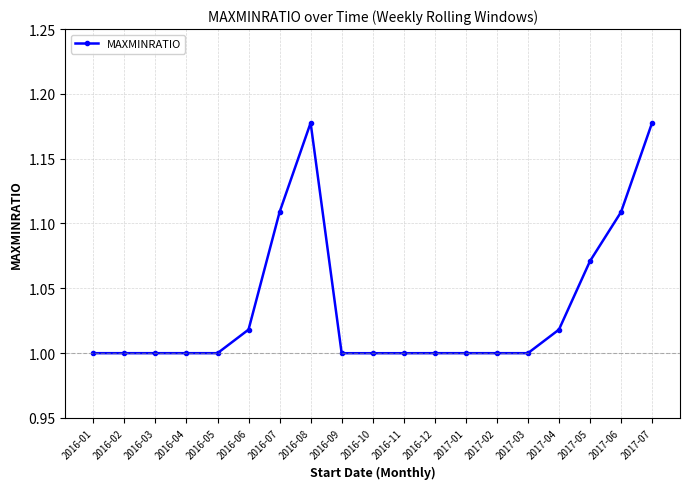

What is the label of the 7th point from the left?

2016-07